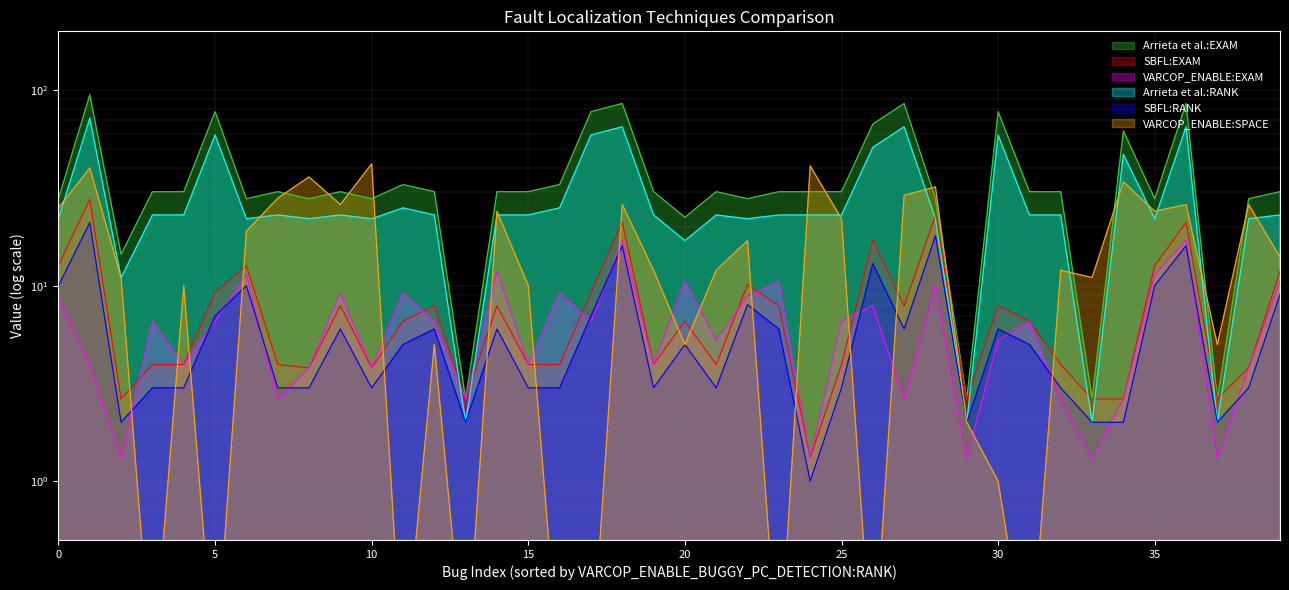

At which label does SBFL:EXAM reach its minimum?

24